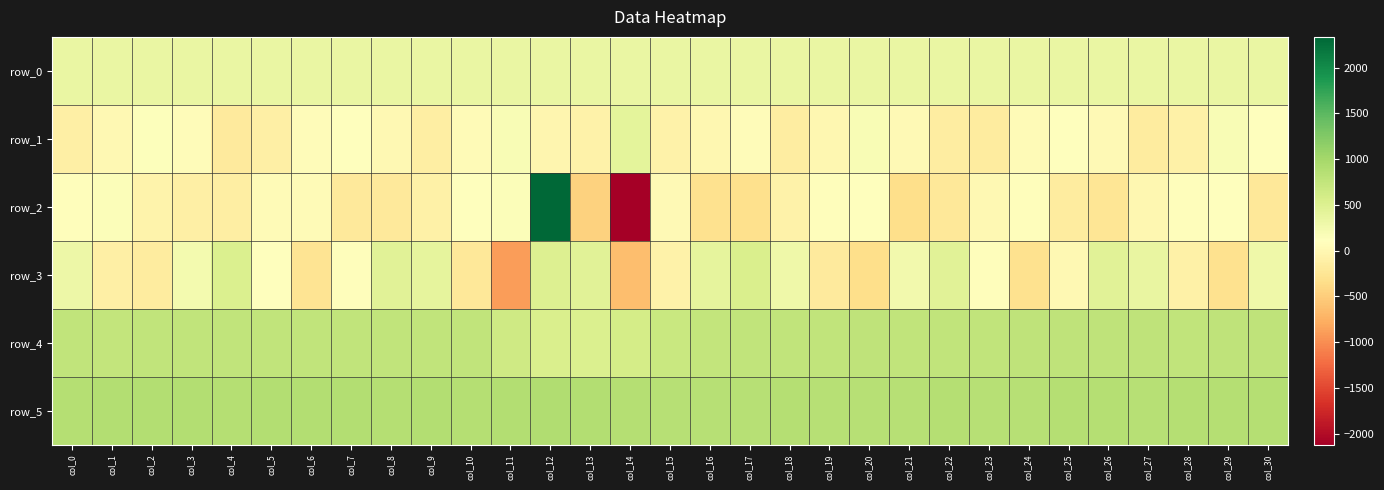

Reading right to left, transcribe all the data shown in this chart.

row_0: 340.8	340.7	340.7	340.6	340.6	340.5	340.5	340.4	340.4	340.3	340.3	340.2	340.2	340.1	340.1	340.0	340.0	339.9	339.9	339.8	339.8	339.7	339.7	339.7	339.6	339.6	339.5	339.5	339.4	339.4	339.3
row_1: 115.0	193.0	-89.0	-169.0	28.0	102.0	45.0	-165.0	-149.0	33.0	190.0	-11.0	-140.0	72.0	-13.0	-79.0	409.0	-76.0	-16.0	192.0	39.0	-135.0	6.0	102.0	55.0	-116.0	-175.0	55.0	127.0	5.0	-117.0
row_2: -213.0	116.0	75.0	-7.0	-243.0	-160.0	88.0	10.0	-213.0	-336.0	95.0	80.0	-82.0	-322.0	-310.0	22.0	-2121.0	-452.0	2335.0	145.0	97.0	-96.0	-192.0	-204.0	46.0	40.0	-123.0	-107.0	-63.0	152.0	86.0
row_3: 285.0	-300.0	-100.0	361.0	450.0	18.0	-298.0	82.0	444.0	257.0	-333.0	-178.0	291.0	525.0	400.0	-69.0	-641.0	439.0	497.0	-895.0	-219.0	401.0	441.0	75.0	-273.0	103.0	513.0	242.0	-156.0	-113.0	311.0
row_4: 772.0	770.0	768.0	772.0	776.0	772.0	769.0	766.0	766.0	762.0	769.0	764.0	757.0	754.0	741.0	695.0	584.0	514.0	532.0	638.0	756.0	754.0	757.0	761.0	754.0	754.0	755.0	756.0	758.0	749.0	755.0
row_5: 860.0	859.0	858.0	852.0	859.0	857.0	855.0	852.0	856.0	851.0	849.0	854.0	857.0	849.0	847.0	847.0	858.0	885.0	897.0	878.0	869.0	877.0	869.0	873.0	877.0	879.0	872.0	874.0	874.0	874.0	872.0